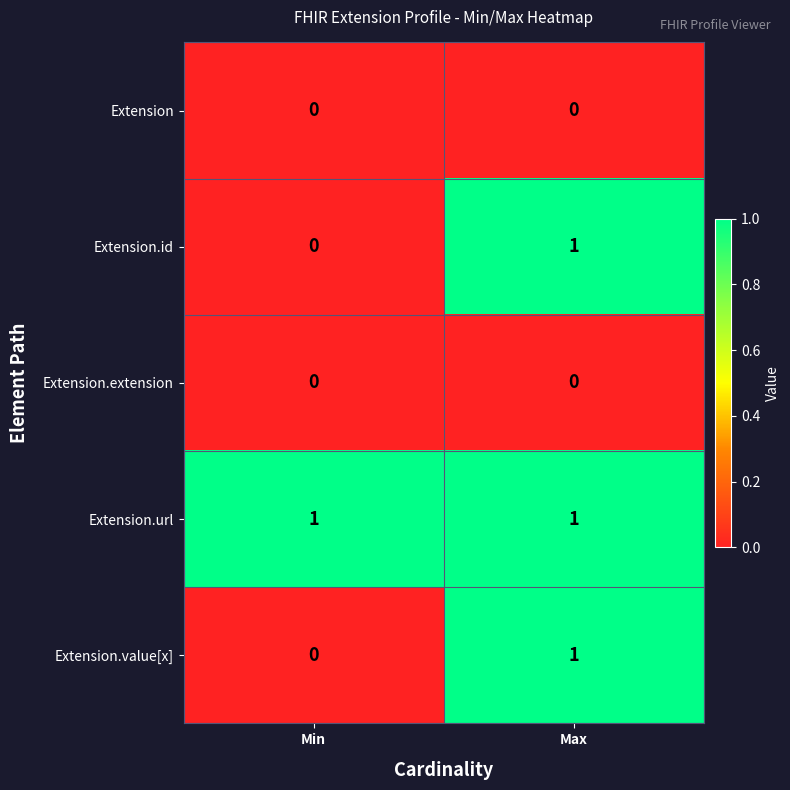

Where is Extension.value[x] nearest to the value 0?

Min